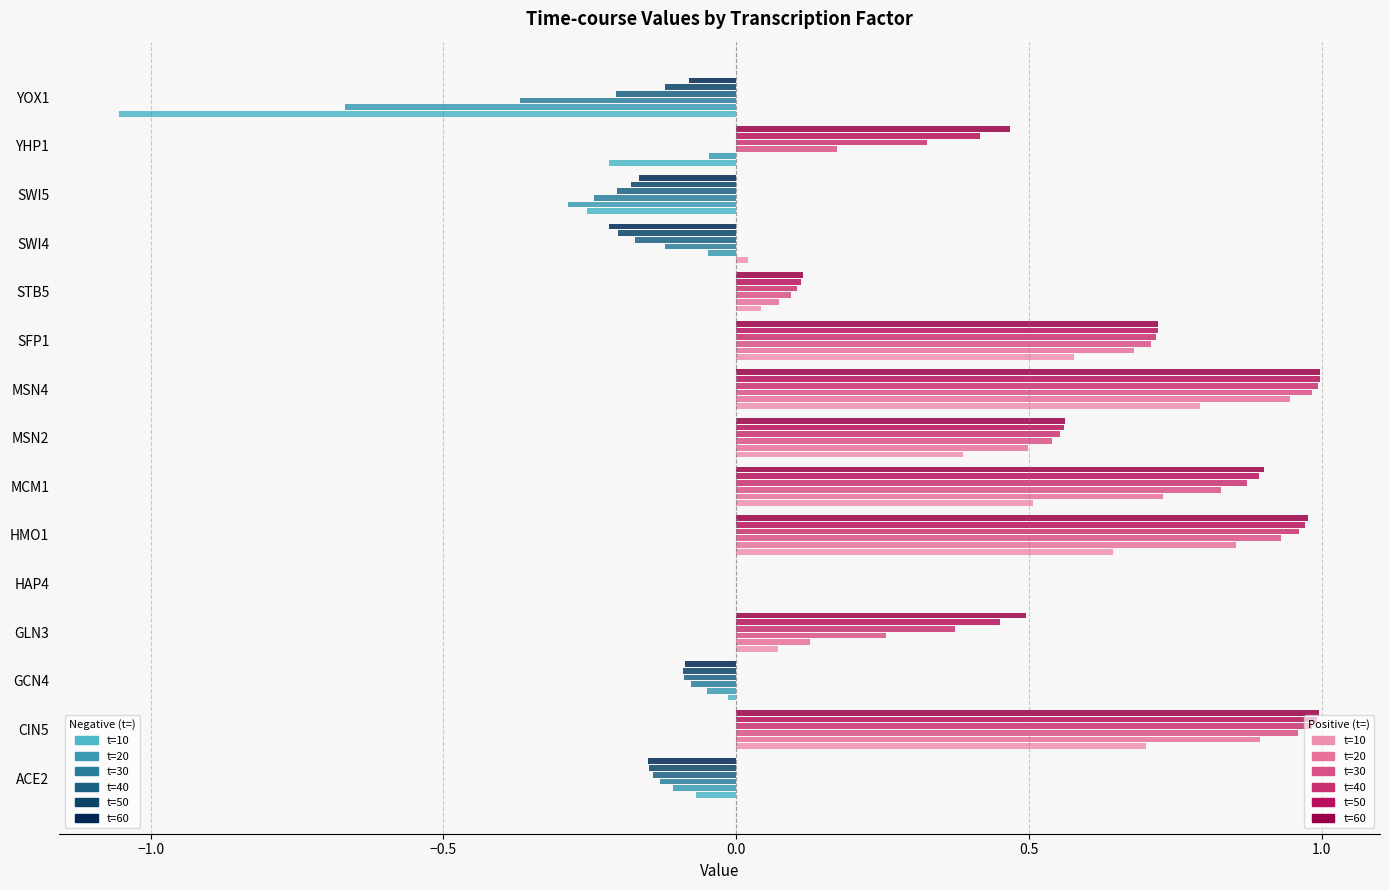

What is the label of the 8th bar from the left?

MSN2